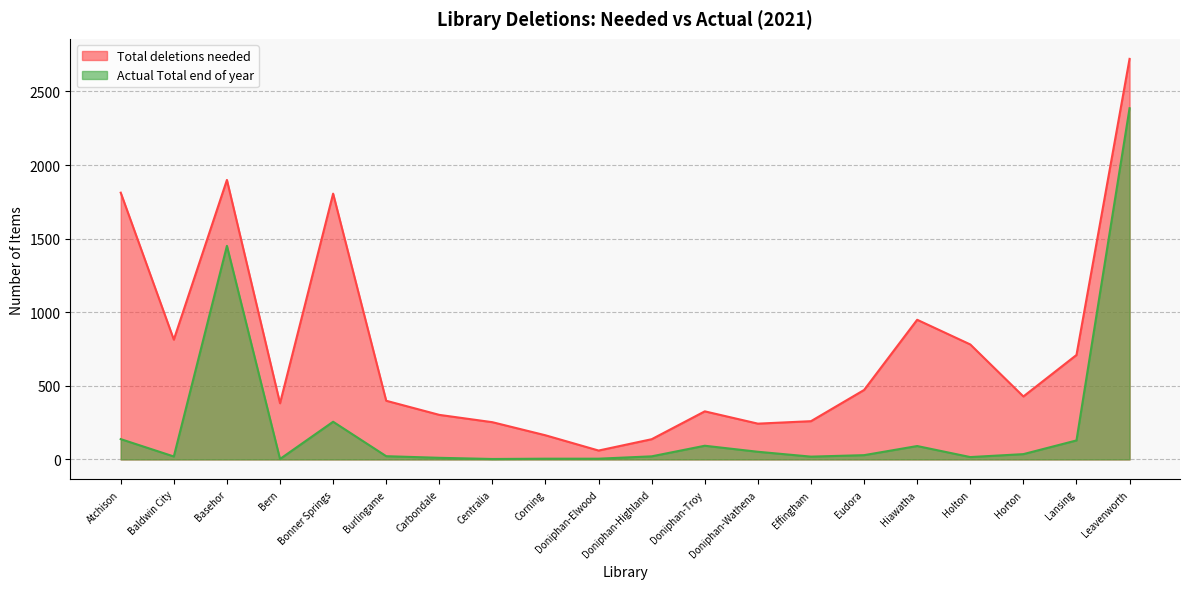

True or false: Actual Total end of year and Total deletions needed cross at least once.

False